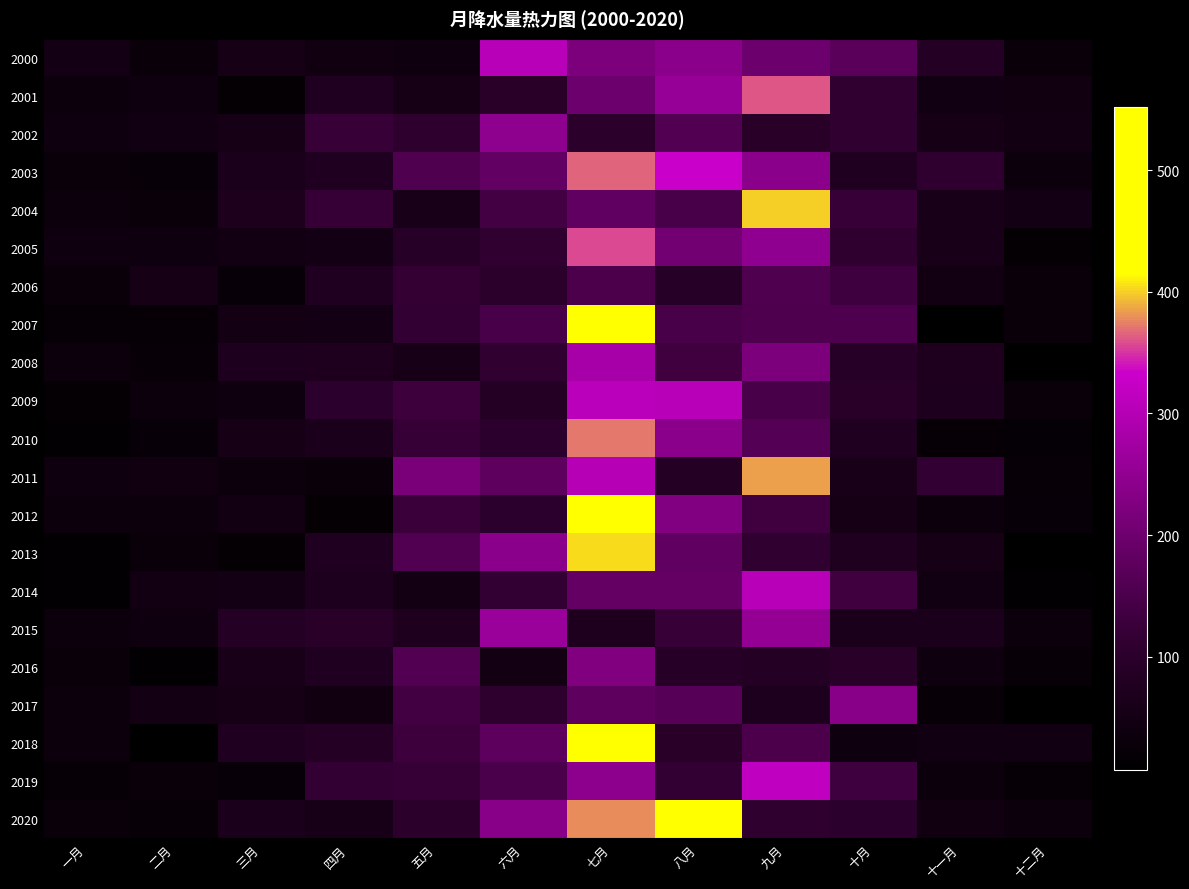

Reading left to right, transcribe all the data shown in this chart.

2000: 一月=51.6	二月=29.7	三月=55.5	四月=42.4	五月=37.5	六月=305.5	七月=220.7	八月=242.2	九月=196.6	十月=171.5	十一月=86.6	十二月=27.4
2001: 一月=32.9	二月=40.9	三月=16.4	四月=77.4	五月=52.3	六月=94.8	七月=196.6	八月=258.1	九月=360.5	十月=113.4	十一月=45.3	十二月=41.4
2002: 一月=40.5	二月=44.0	三月=52.1	四月=123.7	五月=106.8	六月=247.3	七月=100.5	八月=160.6	九月=93.5	十月=109.6	十一月=53.1	十二月=46.8
2003: 一月=27.7	二月=24.8	三月=64.5	四月=75.7	五月=157.1	六月=185.2	七月=366.0	八月=329.1	九月=239.7	十月=78.2	十一月=109.1	十二月=32.8
2004: 一月=30.5	二月=29.4	三月=67.1	四月=120.7	五月=59.1	六月=140.9	七月=179.4	八月=147.1	九月=398.7	十月=123.5	十一月=59.7	十二月=51.4
2005: 一月=39.2	二月=39.3	三月=46.1	四月=50.3	五月=89.7	六月=112.7	七月=357.6	八月=208.7	九月=248.7	十月=108.6	十一月=59.7	十二月=17.0
2006: 一月=29.6	二月=53.6	三月=25.3	四月=77.0	五月=119.1	六月=100.2	七月=152.5	八月=88.9	九月=157.1	十月=132.9	十一月=46.7	十二月=26.4
2007: 一月=21.3	二月=21.4	三月=48.4	四月=50.3	五月=113.9	六月=146.5	七月=551.5	八月=145.7	九月=154.5	十月=155.7	十一月=8.3	十二月=29.3
2008: 一月=32.9	二月=23.2	三月=70.1	四月=71.2	五月=57.1	六月=111.6	七月=281.8	八月=136.3	九月=221.5	十月=89.4	十一月=71.8	十二月=7.1
2009: 一月=16.8	二月=31.9	三月=40.7	四月=103.2	五月=130.5	六月=87.8	七月=310.2	八月=305.5	九月=147.0	十月=93.0	十一月=70.1	十二月=28.6
2010: 一月=11.7	二月=25.3	三月=55.5	四月=65.5	五月=121.6	六月=100.8	七月=372.7	八月=239.9	九月=162.5	十月=78.1	十一月=20.8	十二月=19.2
2011: 一月=38.9	二月=41.7	三月=31.6	四月=28.7	五月=216.6	六月=178.2	七月=301.2	八月=83.8	九月=384.2	十月=60.1	十一月=117.0	十二月=23.6
2012: 一月=33.7	二月=34.6	三月=46.7	四月=16.9	五月=126.0	六月=100.8	七月=489.8	八月=226.4	九月=135.8	十月=55.0	十一月=31.9	十二月=25.9
2013: 一月=13.6	二月=27.6	三月=17.1	四月=78.7	五月=158.2	六月=240.8	七月=404.3	八月=180.2	九月=110.9	十月=74.8	十一月=55.2	十二月=9.5
2014: 一月=14.2	二月=45.6	三月=50.5	四月=70.0	五月=47.5	六月=117.7	七月=185.9	八月=187.9	九月=302.9	十月=136.2	十一月=44.2	十二月=14.4
2015: 一月=32.0	二月=38.5	三月=87.4	四月=93.8	五月=72.0	六月=262.7	七月=72.8	八月=122.5	九月=254.8	十月=65.6	十一月=63.5	十二月=30.6
2016: 一月=28.7	二月=14.3	三月=61.3	四月=76.2	五月=161.8	六月=48.9	七月=224.5	八月=90.6	九月=87.3	十月=95.5	十一月=40.4	十二月=22.9
2017: 一月=33.6	二月=49.0	三月=55.9	四月=42.0	五月=136.8	六月=106.0	七月=177.5	八月=166.9	九月=68.9	十月=236.1	十一月=23.8	十二月=8.0
2018: 一月=32.9	二月=8.3	三月=76.8	四月=85.3	五月=132.3	六月=177.1	七月=440.0	八月=93.2	九月=152.5	十月=37.7	十一月=43.4	十二月=43.6
2019: 一月=20.9	二月=28.1	三月=26.1	四月=117.6	五月=120.6	六月=151.3	七月=244.0	八月=113.6	九月=316.3	十月=132.9	十一月=36.8	十二月=21.7
2020: 一月=28.3	二月=23.0	三月=64.9	四月=57.3	五月=98.6	六月=234.7	七月=379.0	八月=492.1	九月=107.7	十月=101.1	十一月=41.9	十二月=33.0